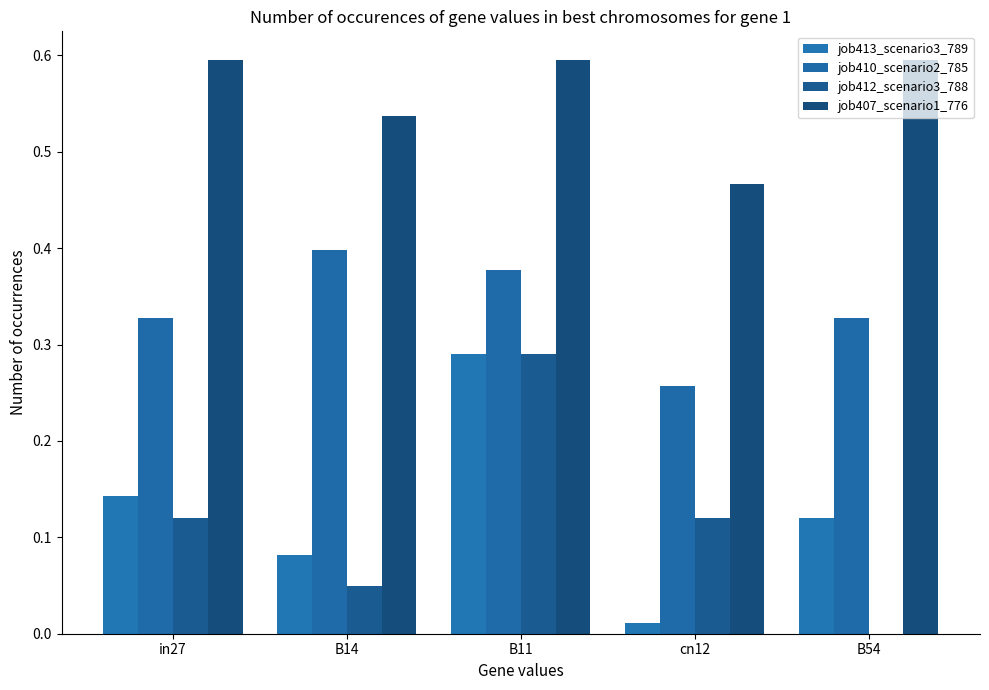

What are all the series names shown in the legend?

job413_scenario3_789, job410_scenario2_785, job412_scenario3_788, job407_scenario1_776